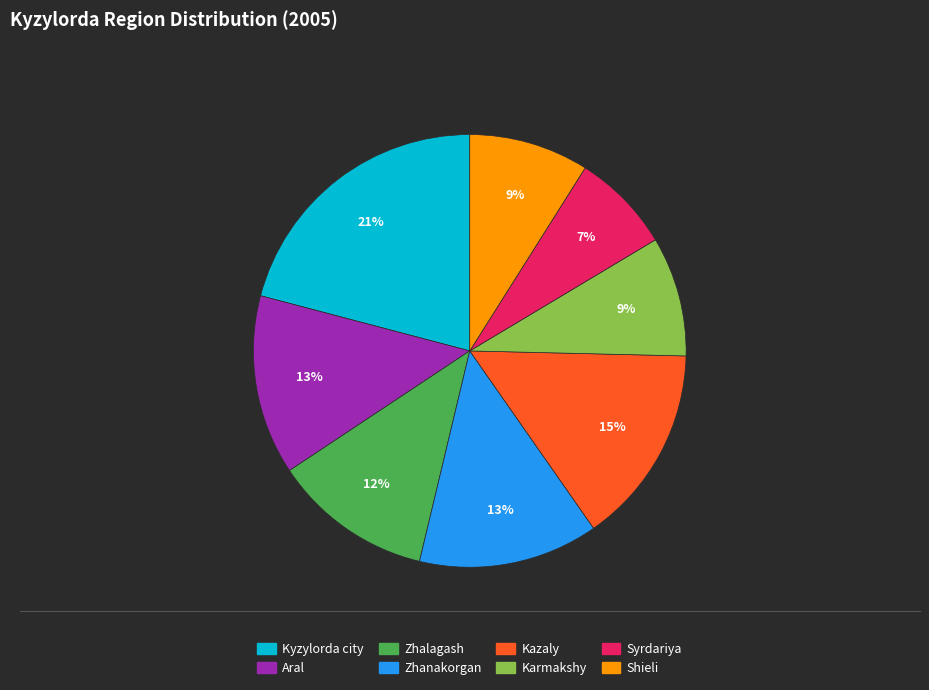

What percentage is the Kazaly slice, to the nearest percent?

15%